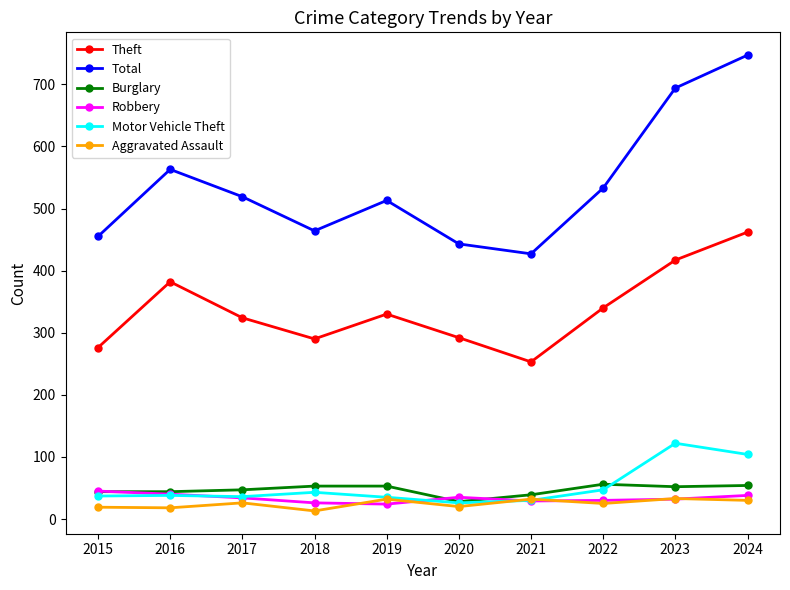

What is the difference between the highest and lowest values at 2020?

423